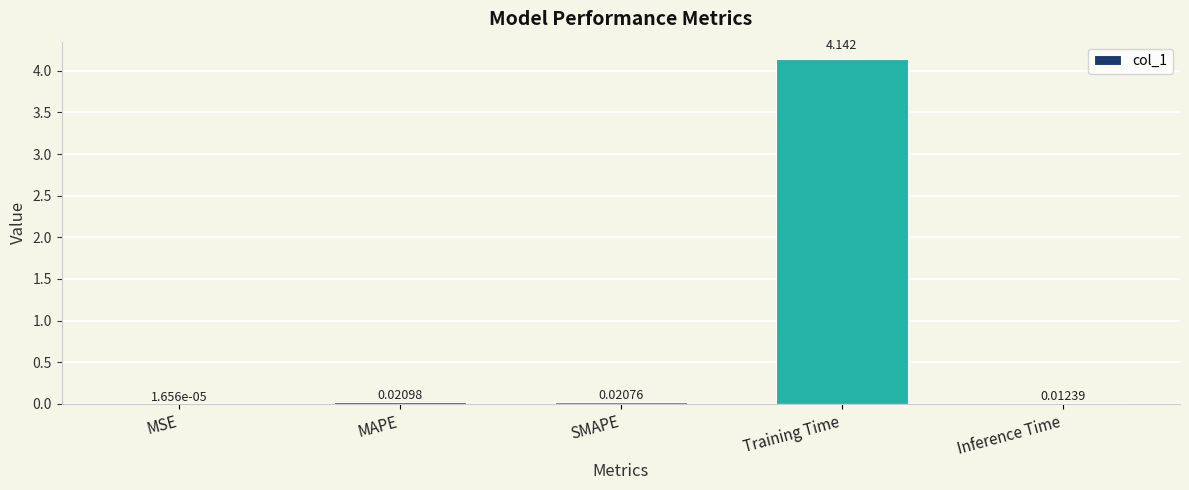

Count the number of data series in this chart.

1